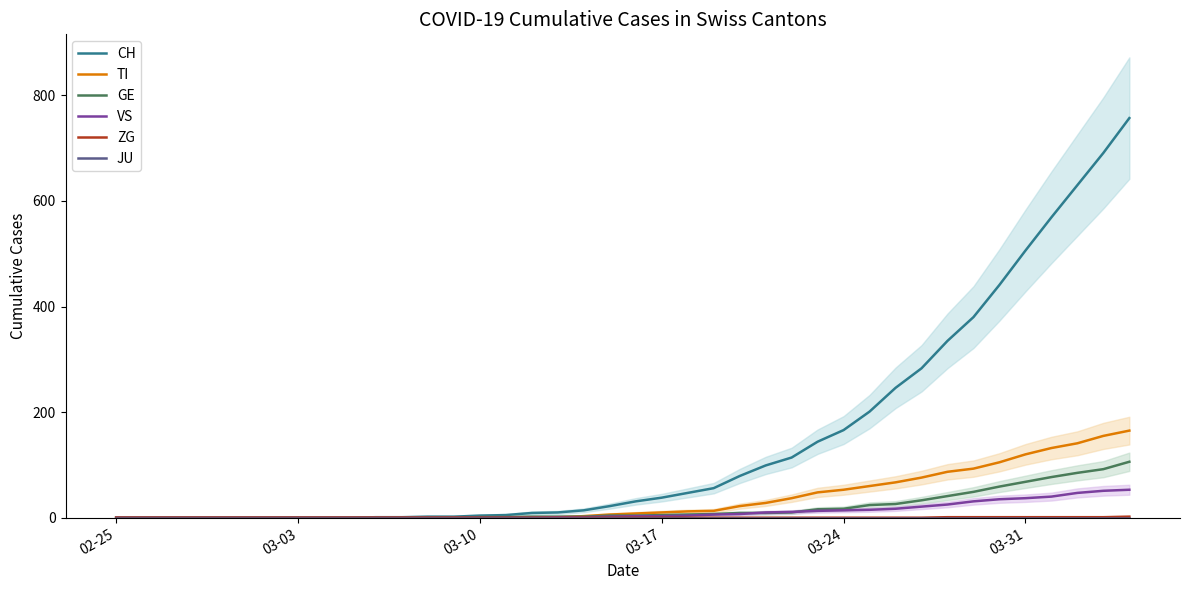

Does the chart have visible grid lines?

No